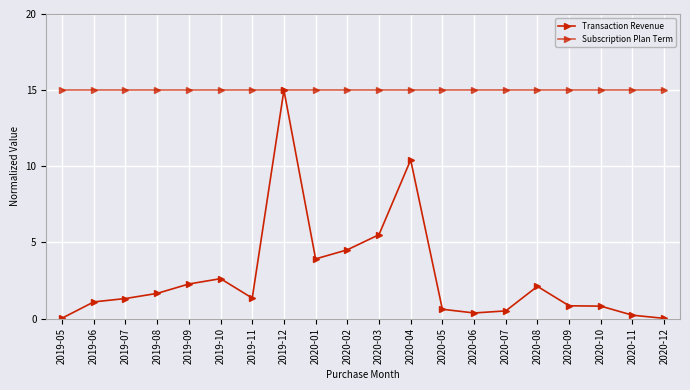

How many distinct data groups are displayed?

2